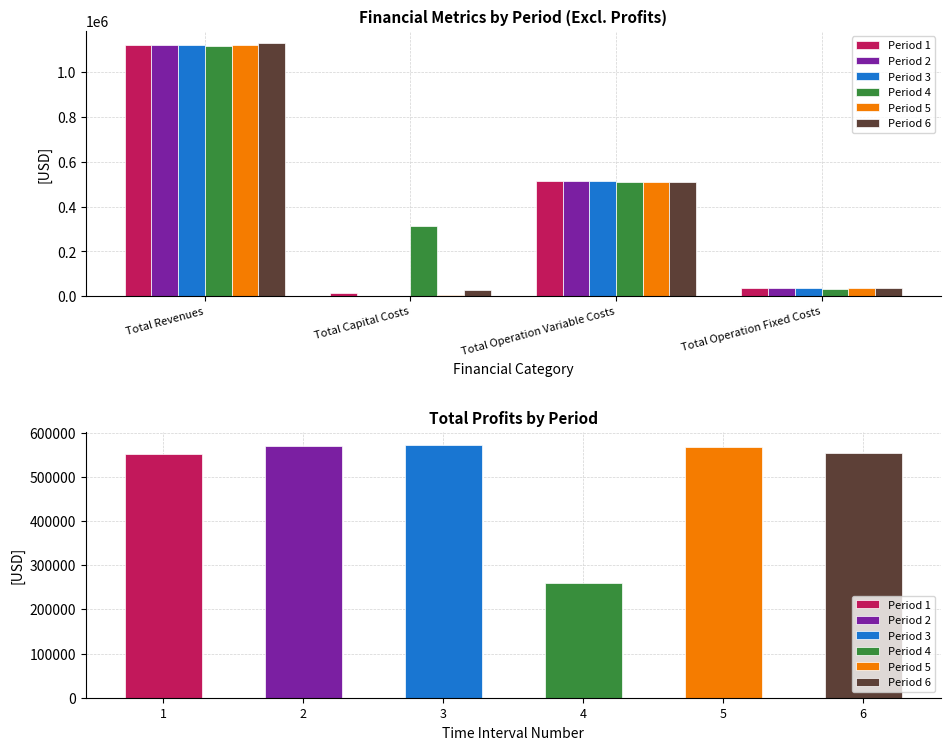

What is the difference between the Period 3 values at Total Revenues and Total Operation Variable Costs?

607904.0